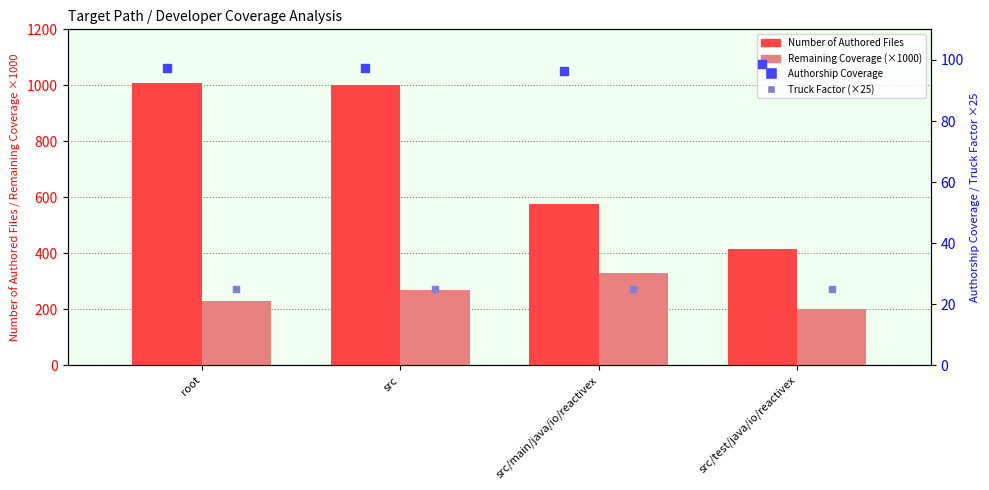

Which series reaches the maximum Y coordinate?

Number of Authored Files